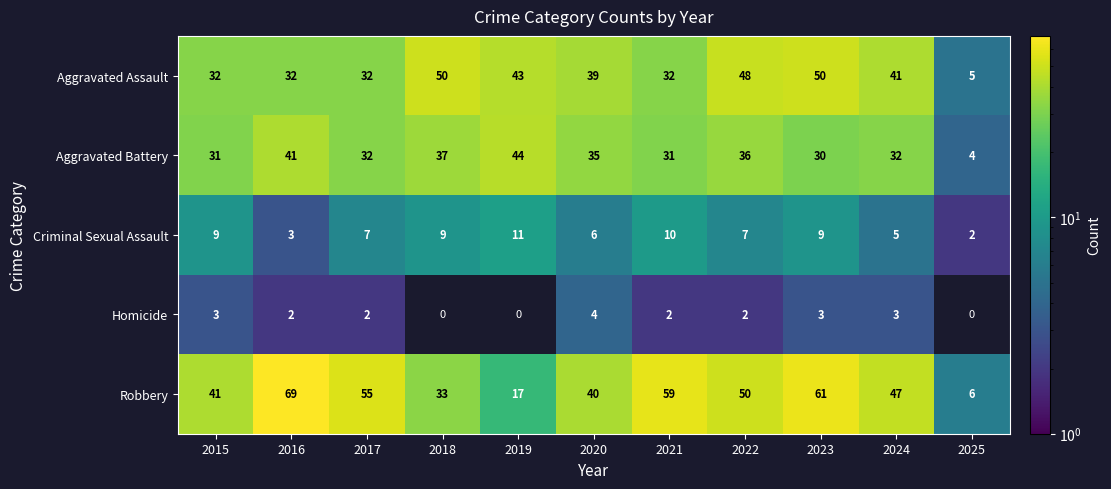

What is the difference between the Aggravated Battery values at 2025 and 2015?

27